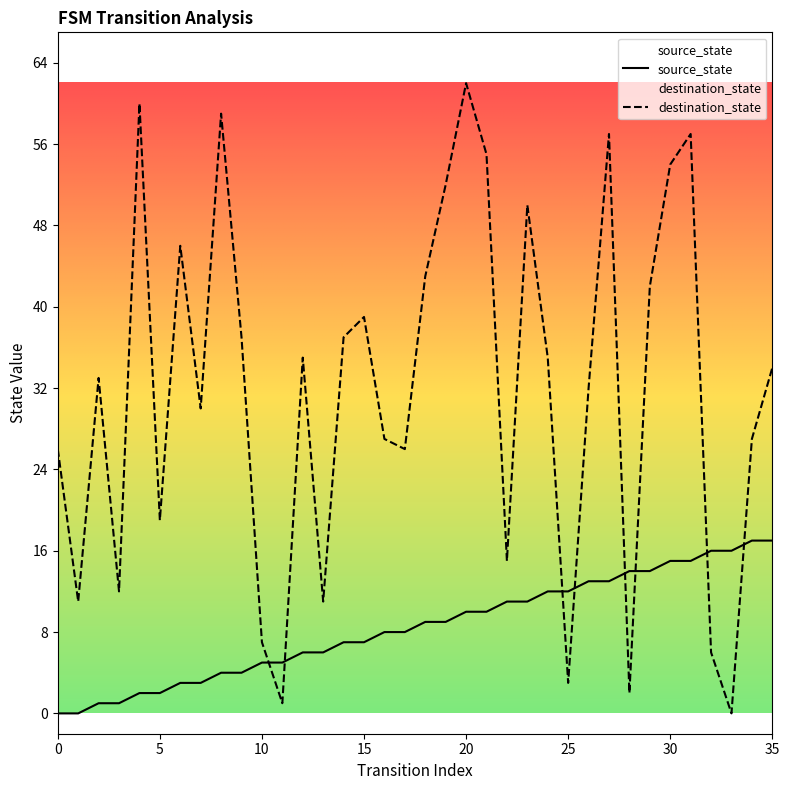

Is the value of source_state at 20 greater than the value of destination_state at 30?

No